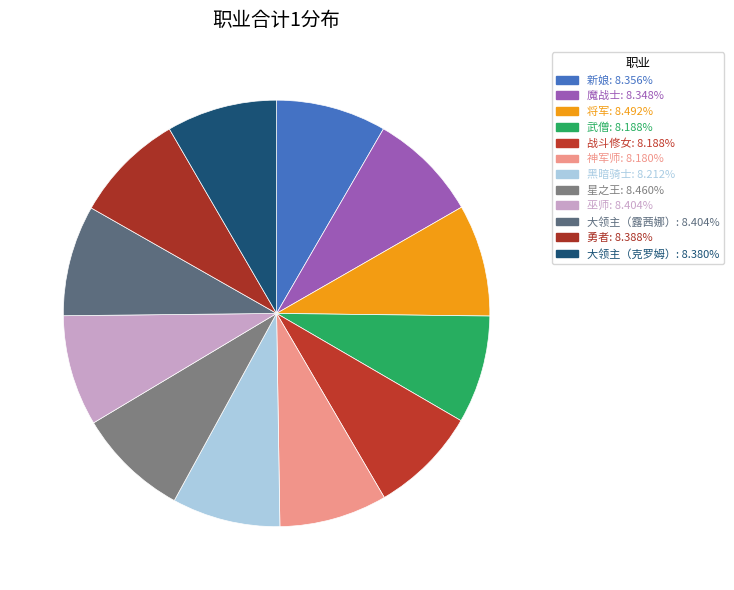

What is the largest slice in the pie chart?

将军